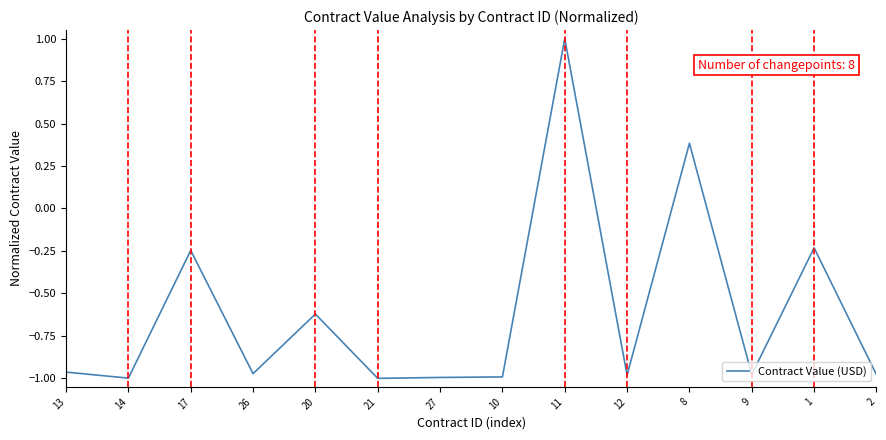

At which label does the data first exceed 0?

11